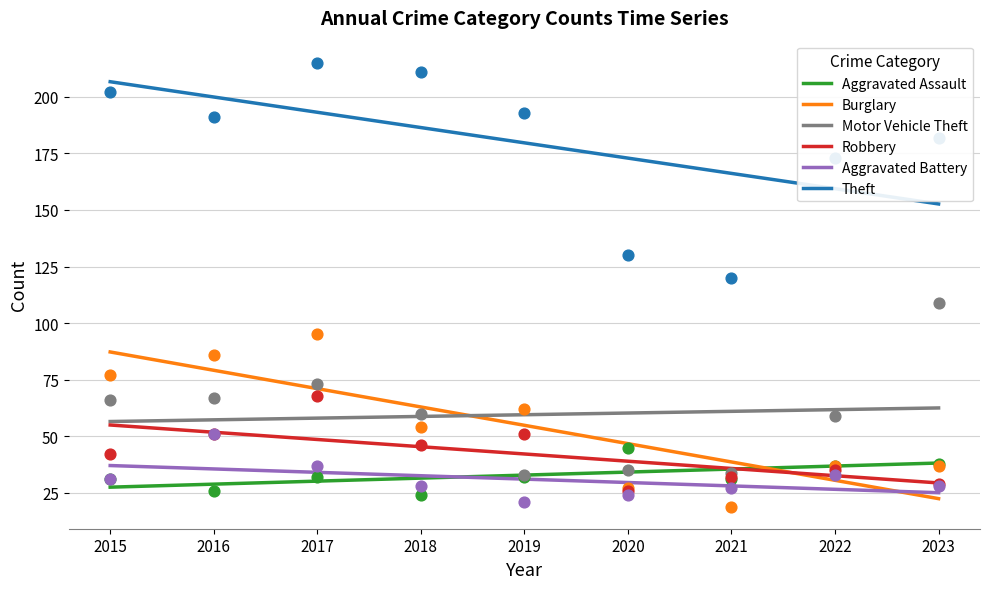

At how many categories does at least one series exceed 55?

9